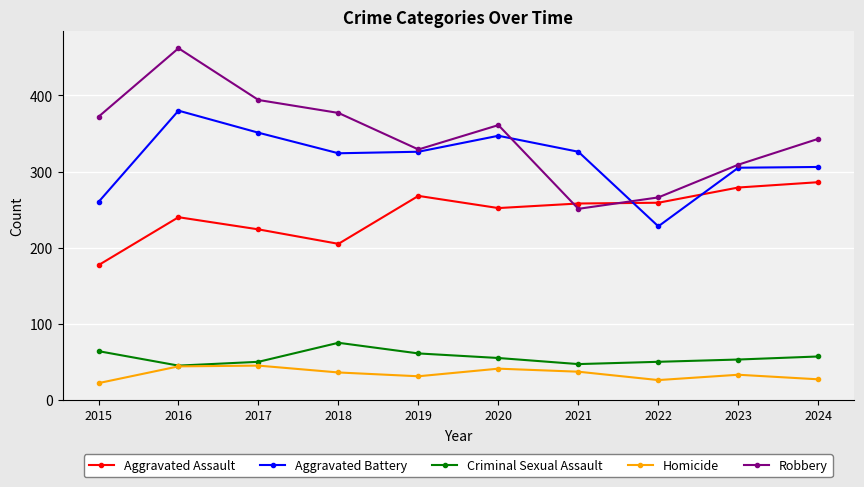

The value of Robbery at 2019 is 208. True or false?

False